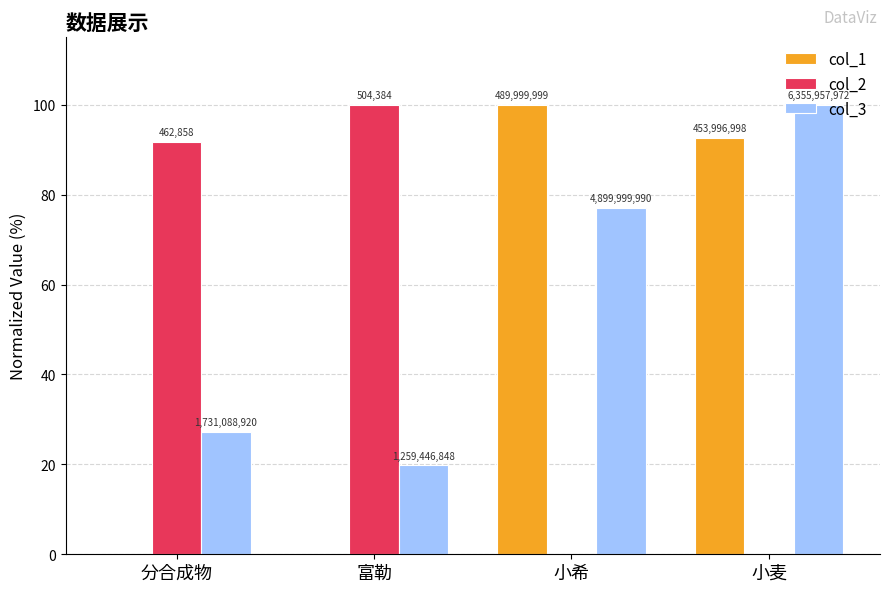

List the labels in order of col_1 value, smallest first.

富勒, 分合成物, 小麦, 小希